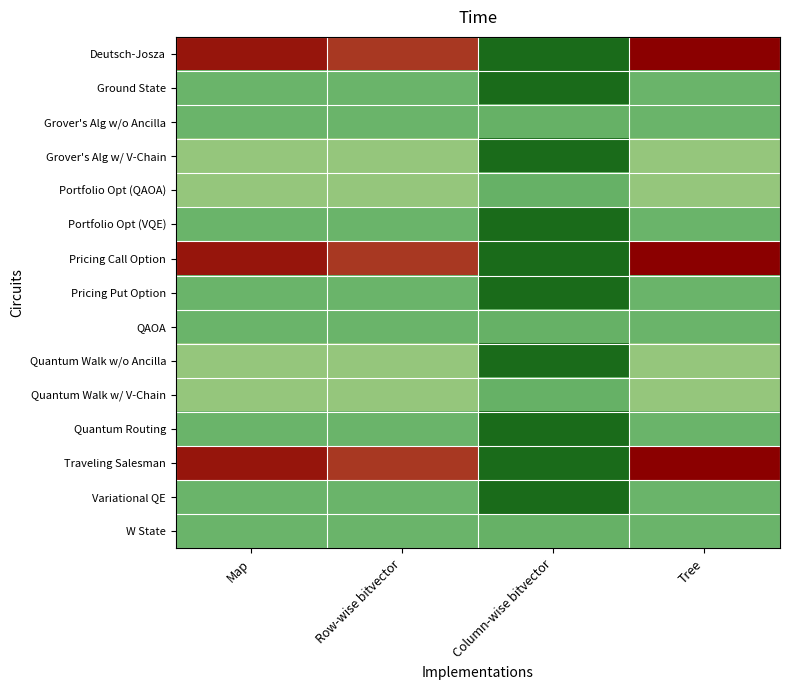

Reading left to right, extract all data points from this chart.

Deutsch-Josza: Map=384.6	Row-wise bitvector=361.1	Column-wise bitvector=0.0	Tree=400.0
Ground State: Map=109.0	Row-wise bitvector=109.0	Column-wise bitvector=0.0	Tree=109.0
Grover's Alg w/o Ancilla: Map=109.0	Row-wise bitvector=109.0	Column-wise bitvector=104.4	Tree=109.0
Grover's Alg w/ V-Chain: Map=159.8	Row-wise bitvector=159.8	Column-wise bitvector=0.0	Tree=159.8
Portfolio Opt (QAOA): Map=159.8	Row-wise bitvector=159.8	Column-wise bitvector=104.4	Tree=159.8
Portfolio Opt (VQE): Map=108.6	Row-wise bitvector=108.6	Column-wise bitvector=0.0	Tree=108.6
Pricing Call Option: Map=384.6	Row-wise bitvector=361.1	Column-wise bitvector=0.0	Tree=400.0
Pricing Put Option: Map=109.0	Row-wise bitvector=109.0	Column-wise bitvector=0.0	Tree=109.0
QAOA: Map=109.0	Row-wise bitvector=109.0	Column-wise bitvector=104.4	Tree=109.0
Quantum Walk w/o Ancilla: Map=159.8	Row-wise bitvector=159.8	Column-wise bitvector=0.0	Tree=159.8
Quantum Walk w/ V-Chain: Map=159.8	Row-wise bitvector=159.8	Column-wise bitvector=104.4	Tree=159.8
Quantum Routing: Map=108.6	Row-wise bitvector=108.6	Column-wise bitvector=0.0	Tree=108.6
Traveling Salesman: Map=384.6	Row-wise bitvector=361.1	Column-wise bitvector=0.0	Tree=400.0
Variational QE: Map=109.0	Row-wise bitvector=109.0	Column-wise bitvector=0.0	Tree=109.0
W State: Map=109.0	Row-wise bitvector=109.0	Column-wise bitvector=104.4	Tree=109.0